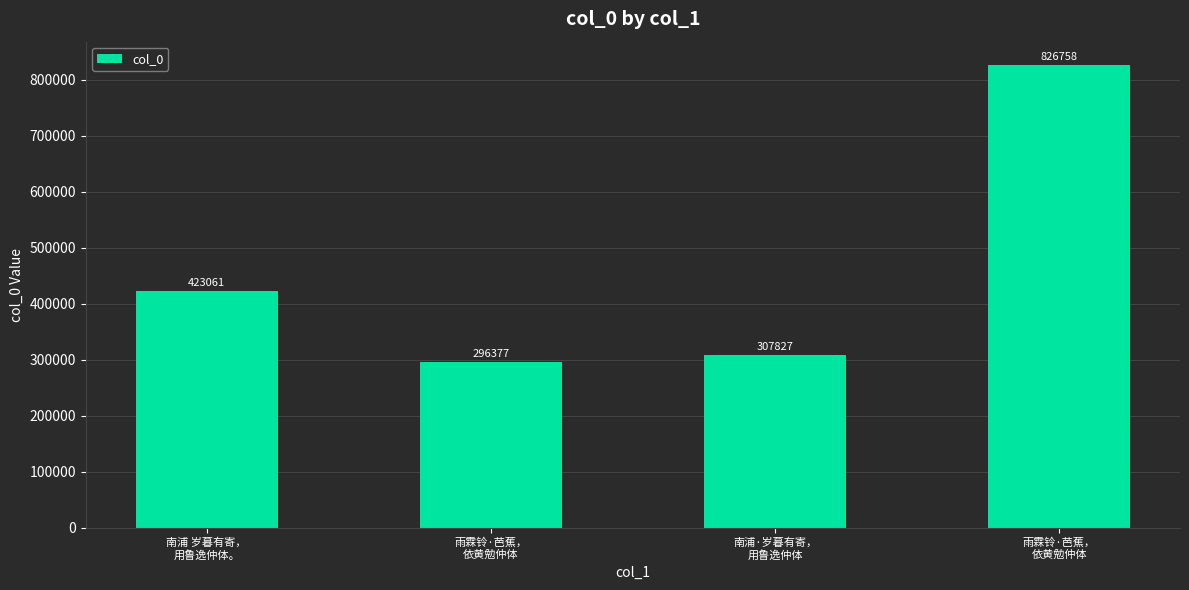

List the labels in order of value, smallest first.

雨霖铃·芭蕉，
依黄勉仲体, 南浦·岁暮有寄，
用鲁逸仲体, 南浦 岁暮有寄，
用鲁逸仲体。, 雨霖铃·芭蕉，
依黄勉仲体